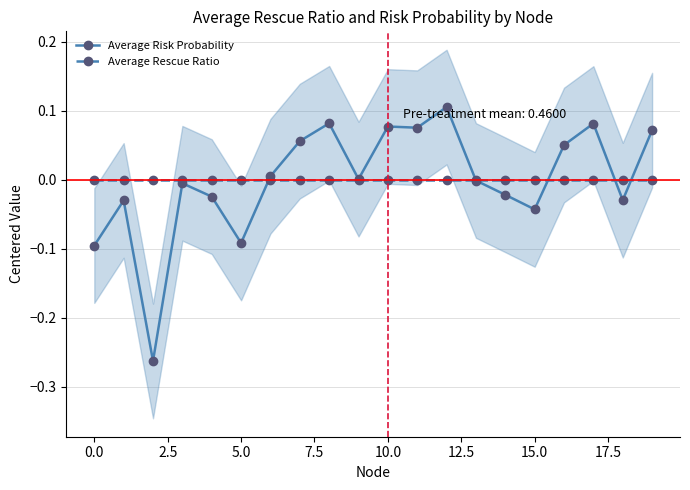

What are all the series names shown in the legend?

Average Risk Probability, Average Rescue Ratio